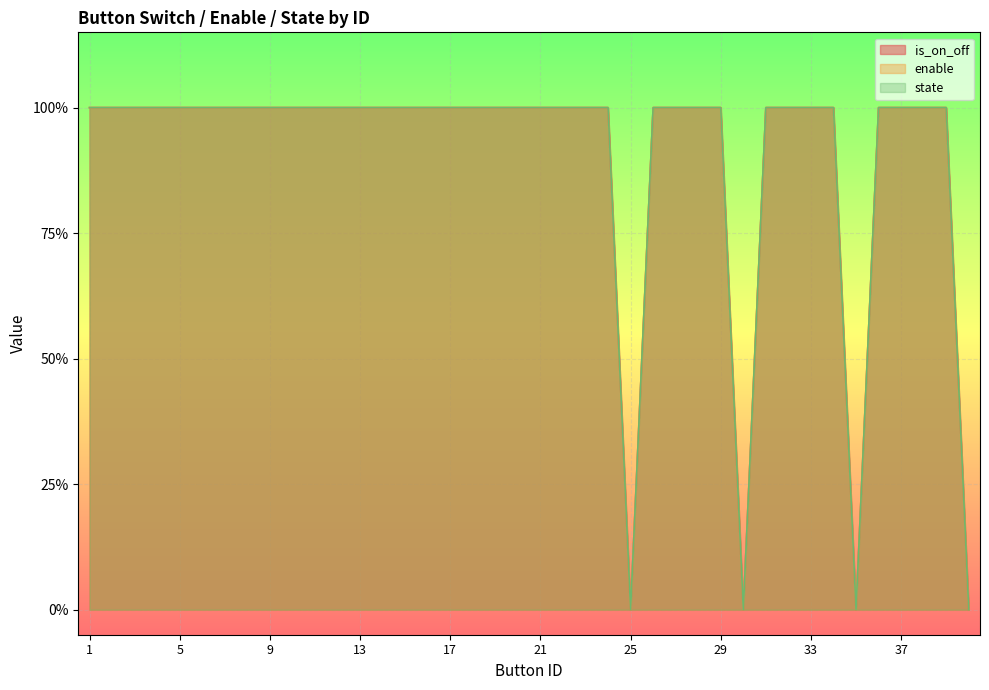

The value of is_on_off at 10 is 1. True or false?

True